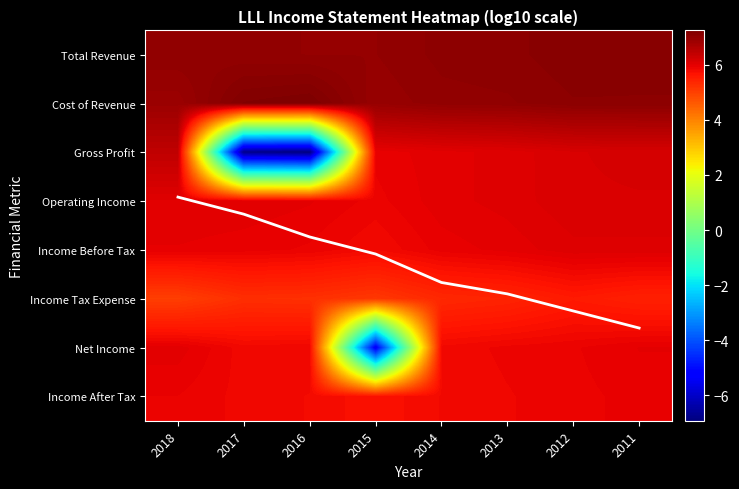

Between 2013 and 2011, which series saw the biggest shift?

Trend